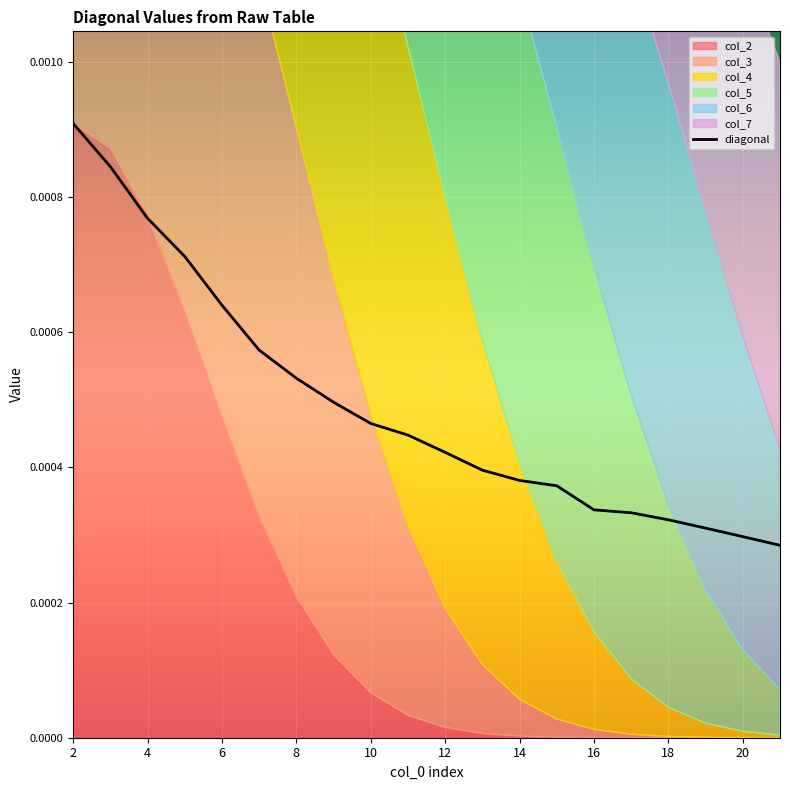

Count the number of categories in the chart.

20